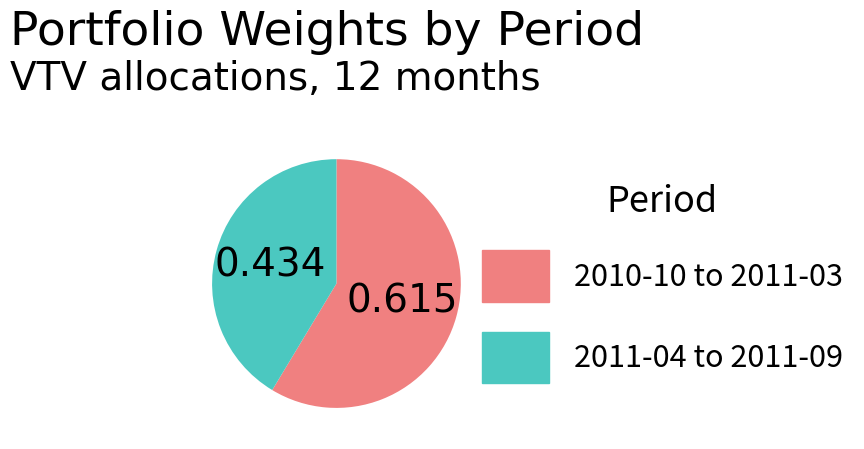

Is there a majority slice in this chart?

Yes